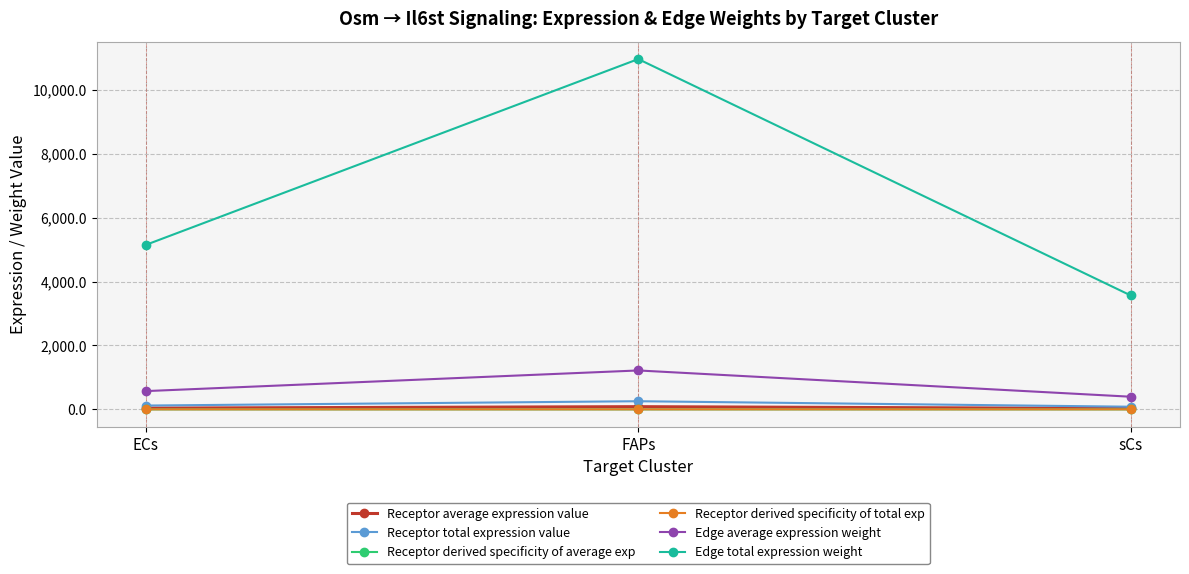

At which category is the sum across all series the highest?

FAPs